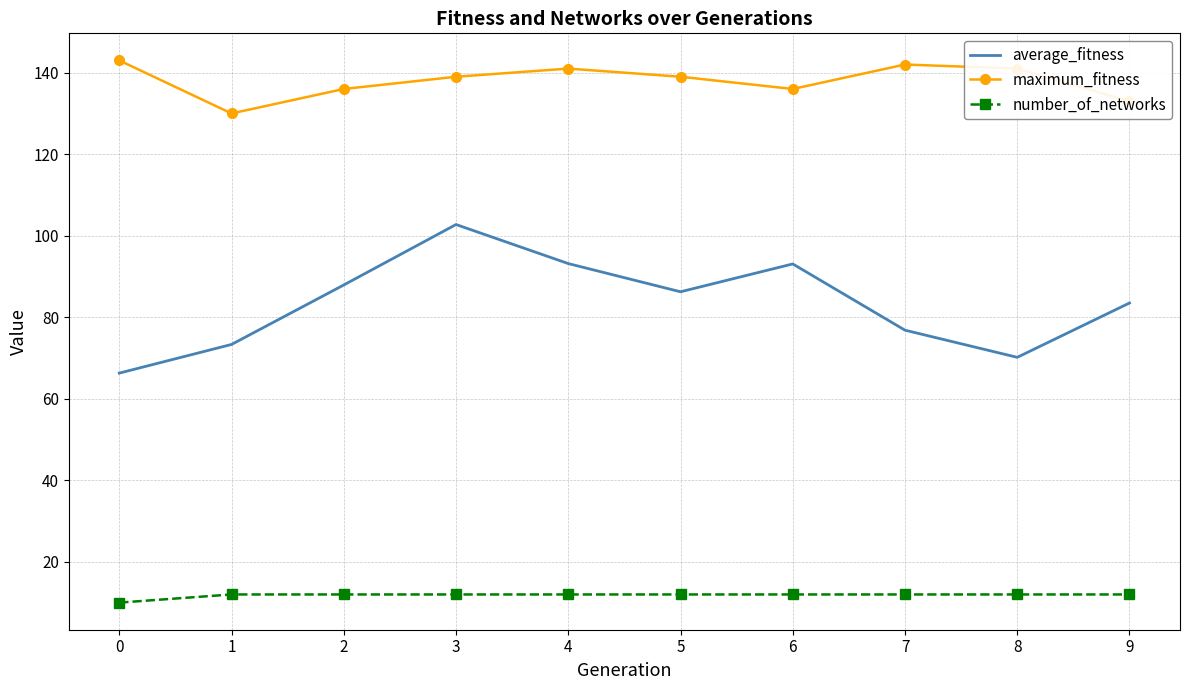

True or false: average_fitness and number_of_networks intersect in this chart.

False